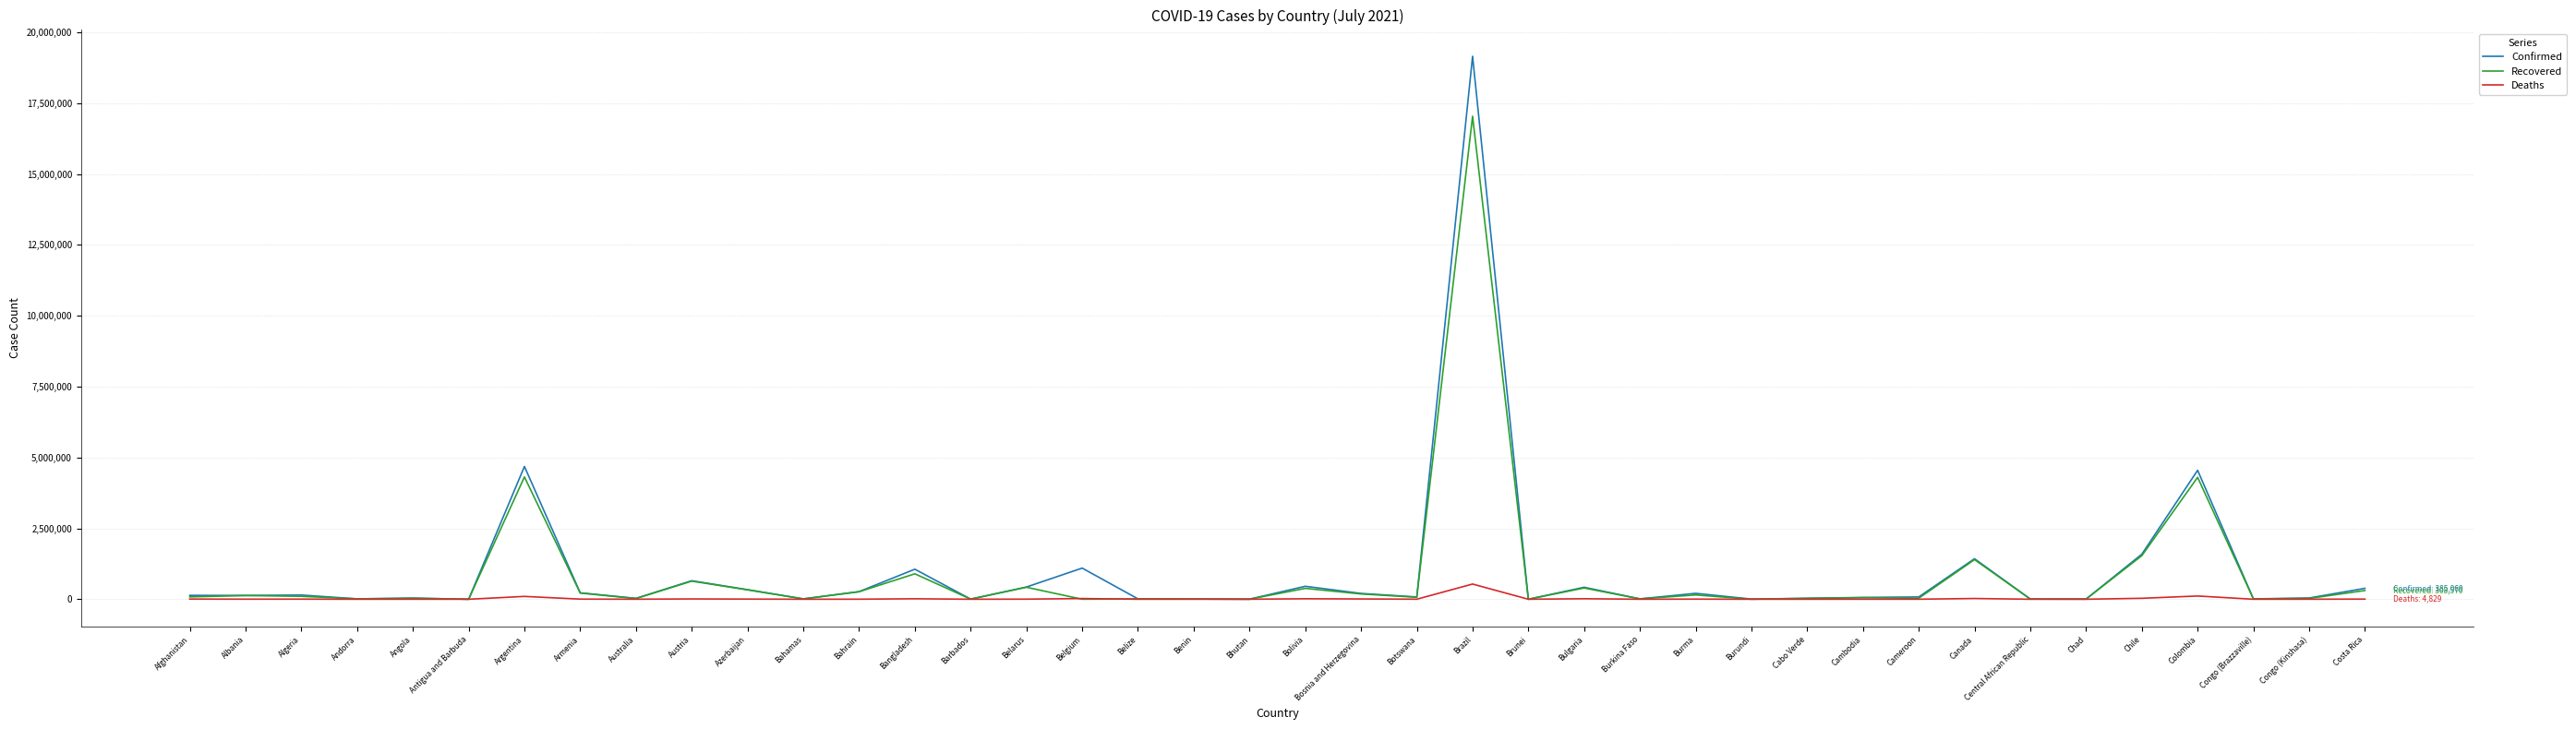

What is the difference between the maximum and second lowest values in the Recovered series?

17036771